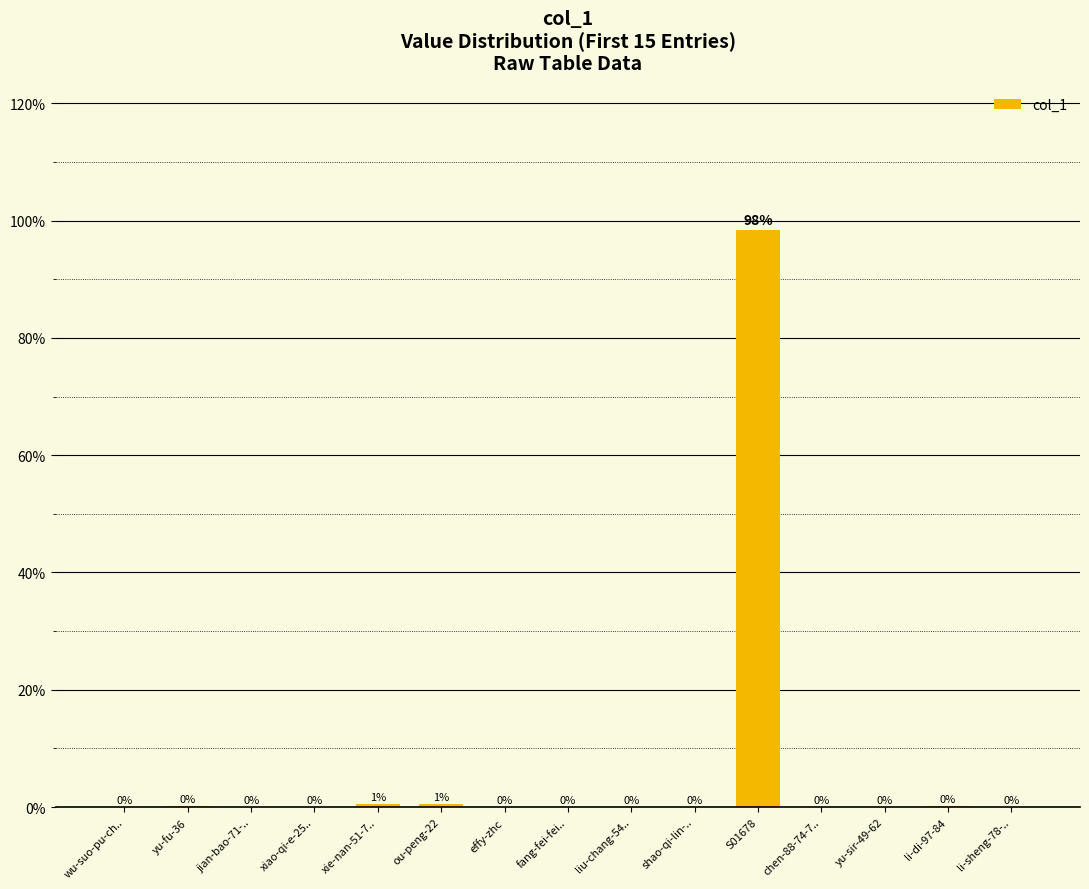

The value at wu-suo-pu-ch.. is 0.0. True or false?

True